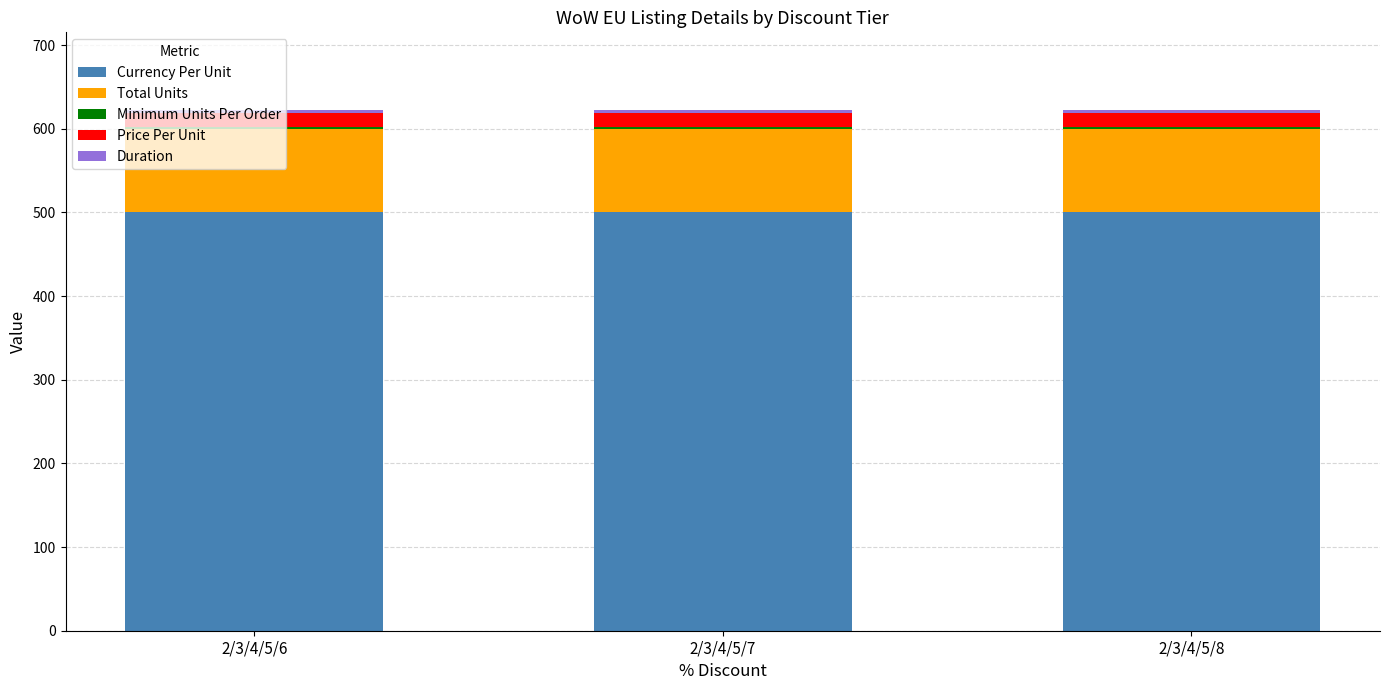

What is the sum of all Currency Per Unit values?

1500.0